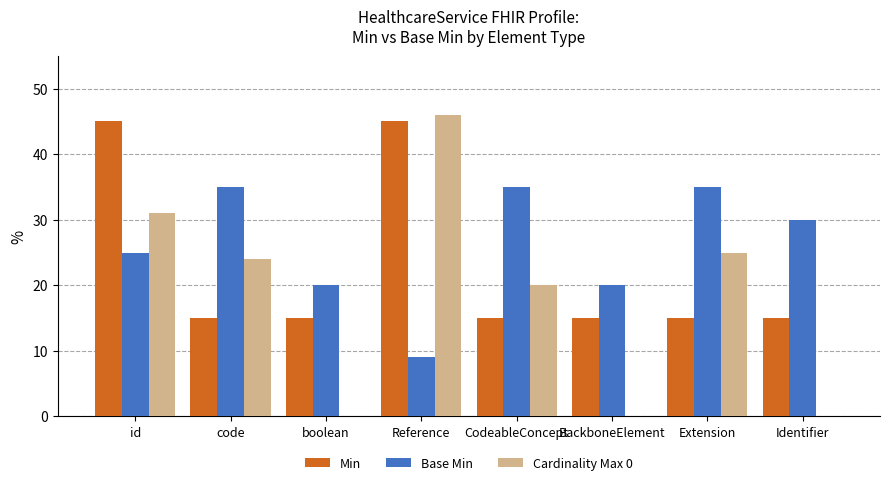

Where does the Base Min series first go above 30?

code